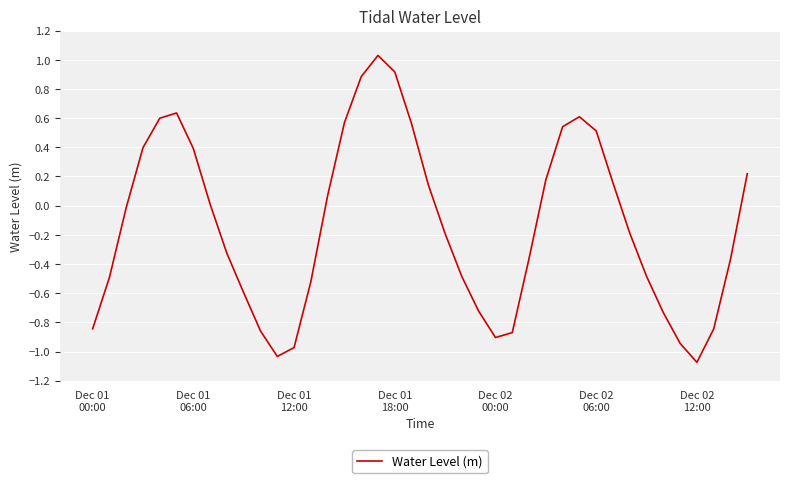

How many values exceed 0?

18